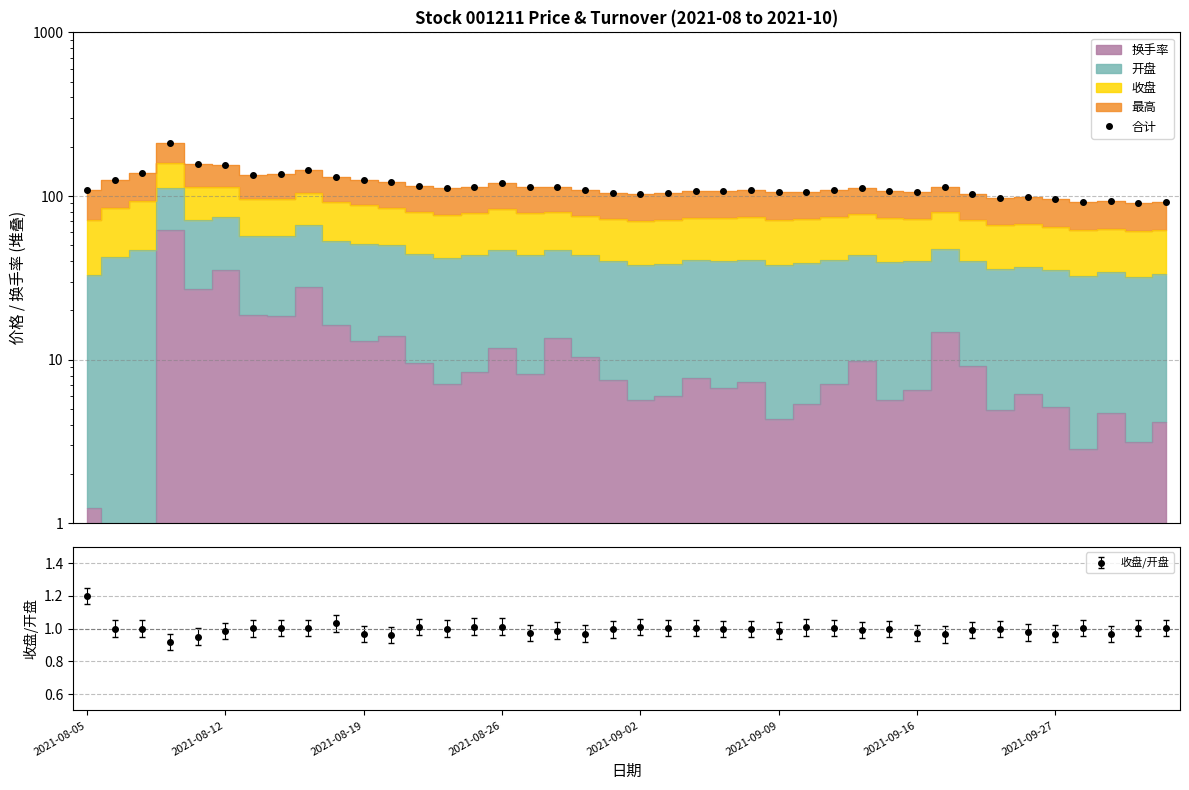

Is it true that the value at 34 is 176.2?

False